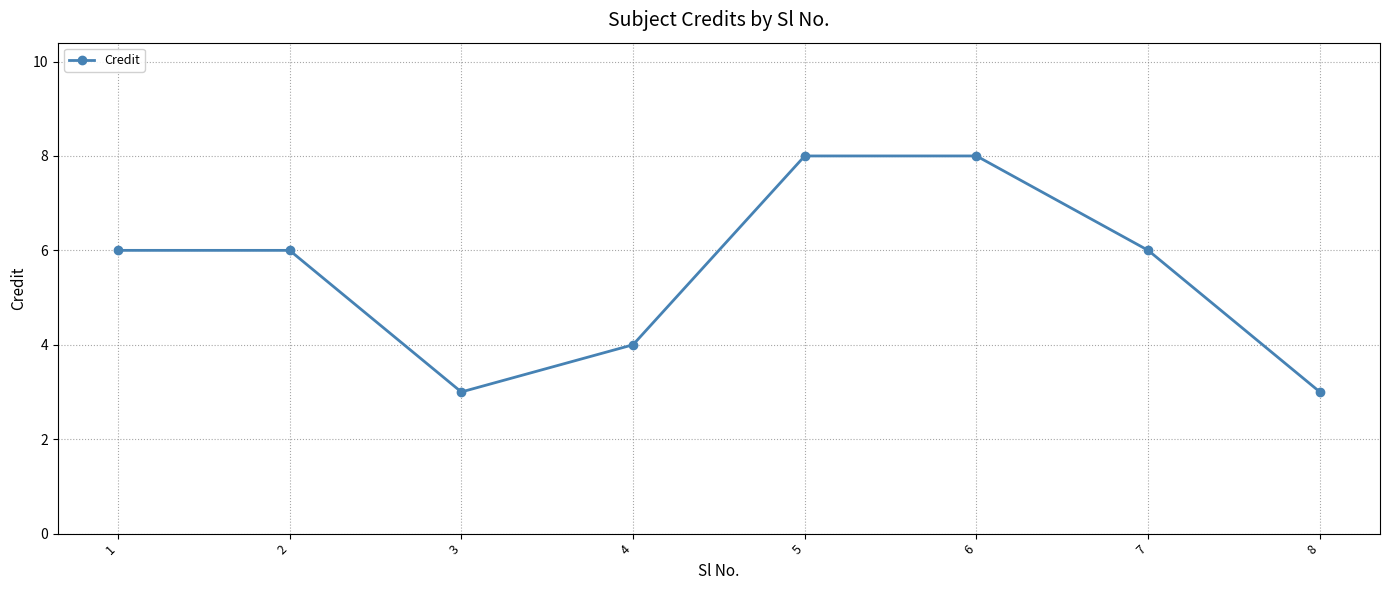

What is the smallest value displayed?

3